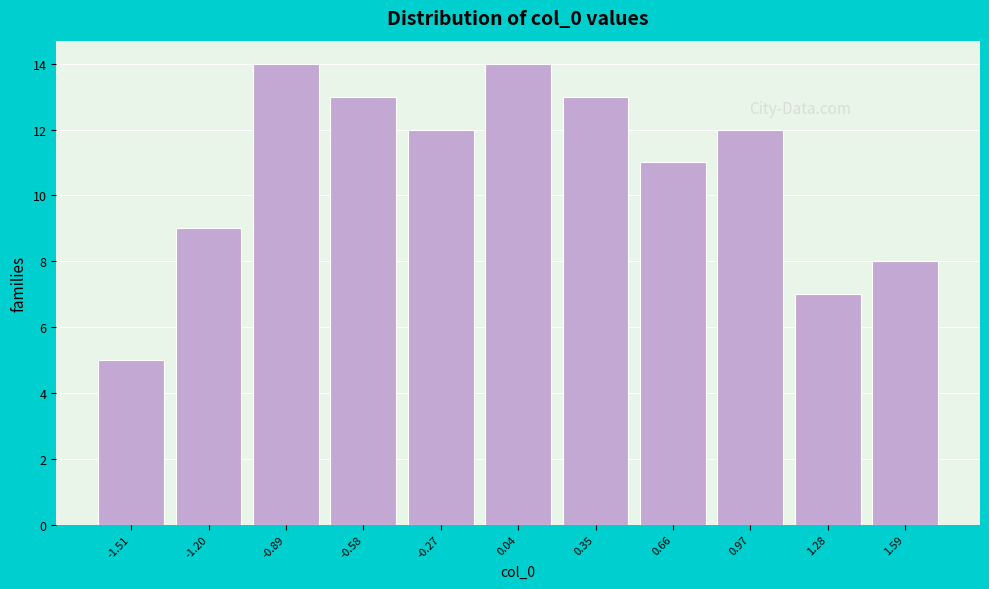

Reading left to right, transcribe this chart: for each bar, give the range it covers on the x-axis and its height. Neither the bar edges nor the heights are printed on the chart, so give them approximately, as read against the axes.

-1.65 to -1.35: 5
-1.35 to -1.05: 9
-1.05 to -0.75: 14
-0.75 to -0.45: 13
-0.45 to -0.10: 12
-0.10 to 0.20: 14
0.20 to 0.50: 13
0.50 to 0.80: 11
0.80 to 1.15: 12
1.15 to 1.45: 7
1.45 to 1.75: 8